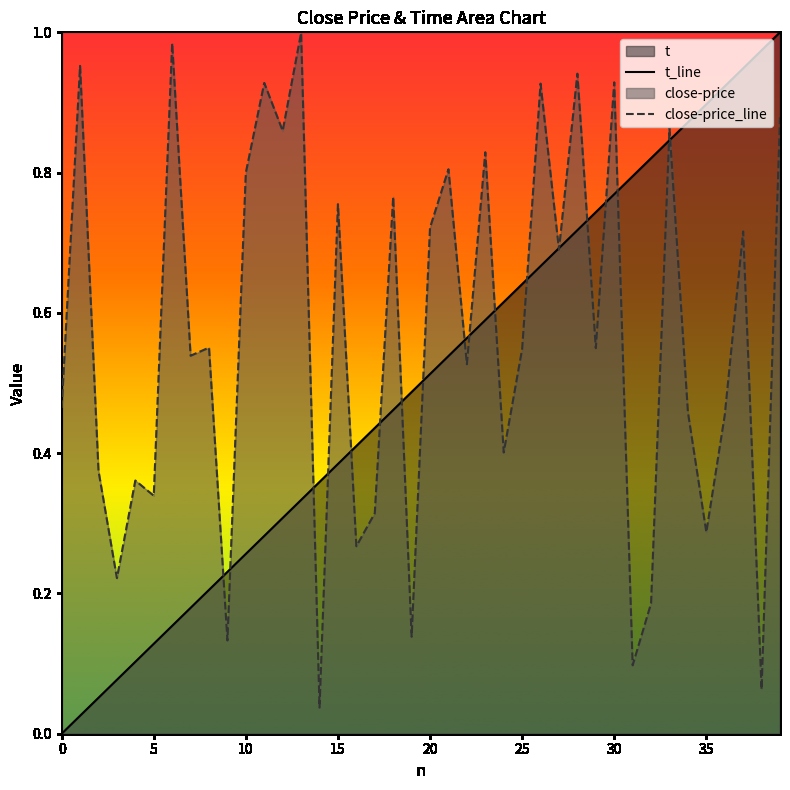

Count the number of categories in the chart.

40